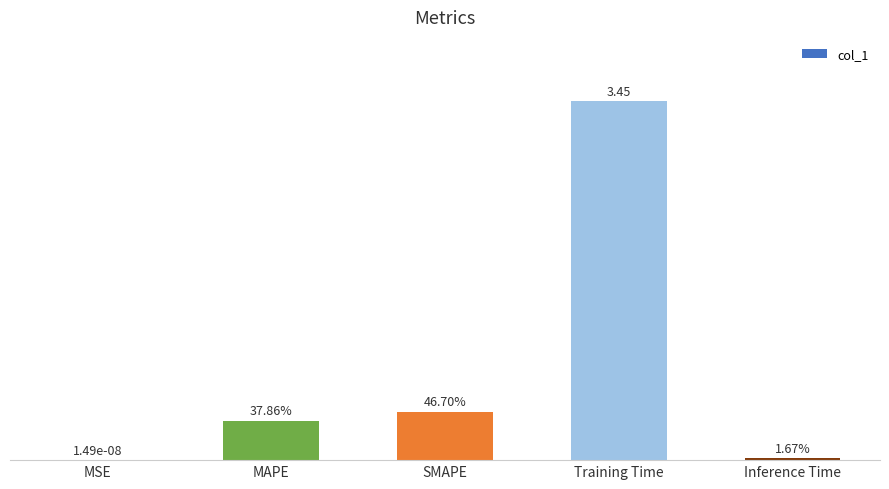

What is the label of the 4th bar from the right?

MAPE